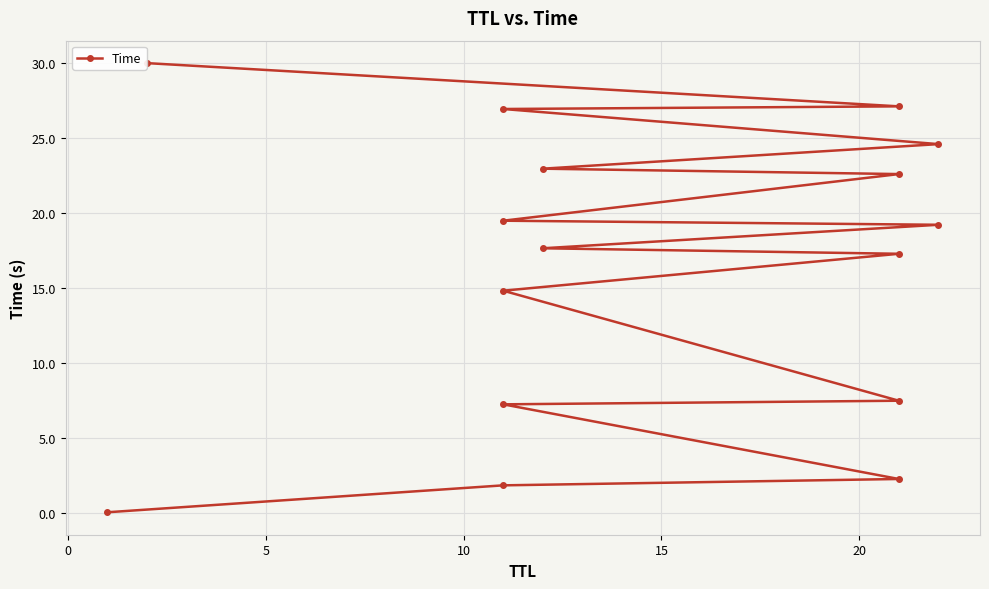

What is the average value?

16.3